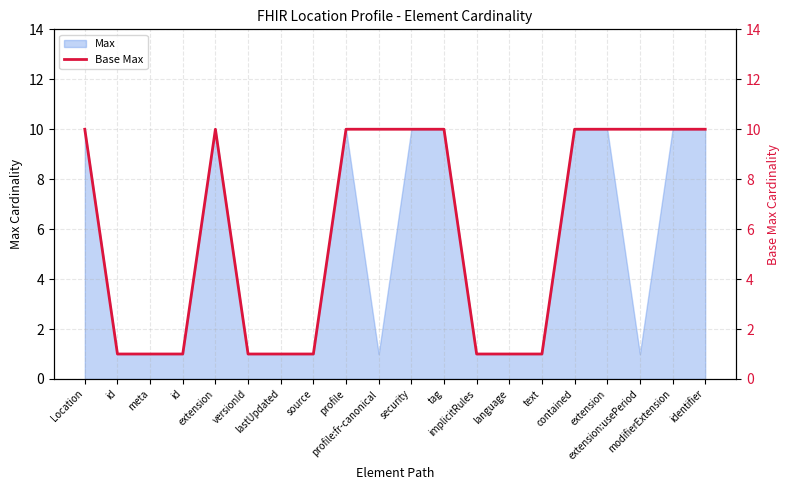

How many lines are shown in the chart?

1